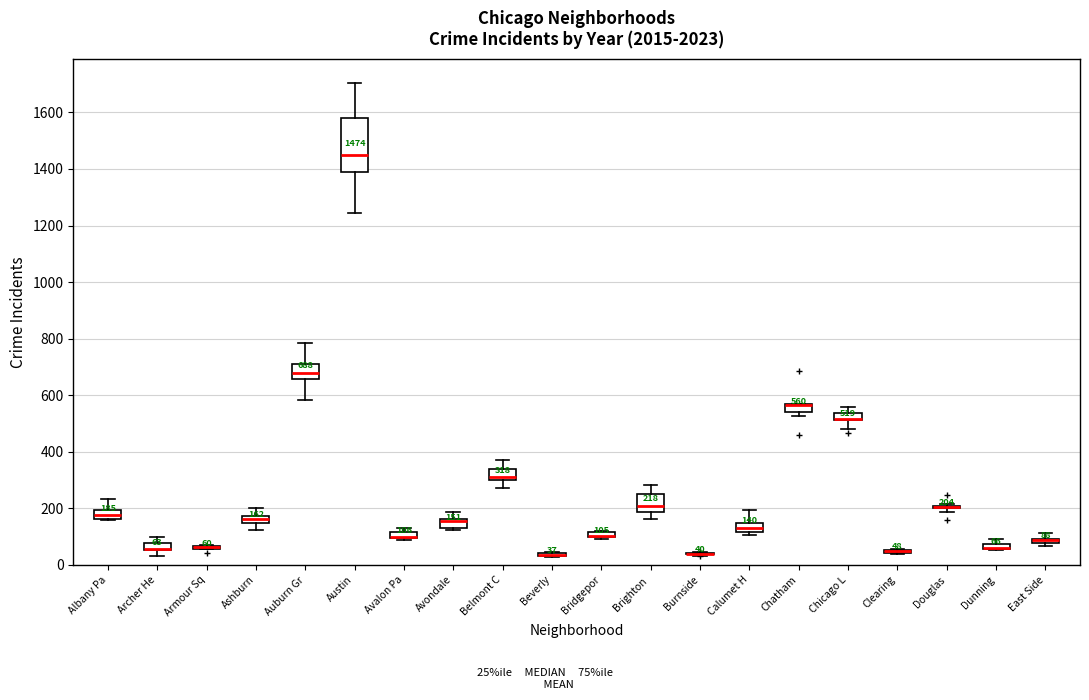

Comparing the boxes themselves (not the whiskers), which one is the tallest?

Austin